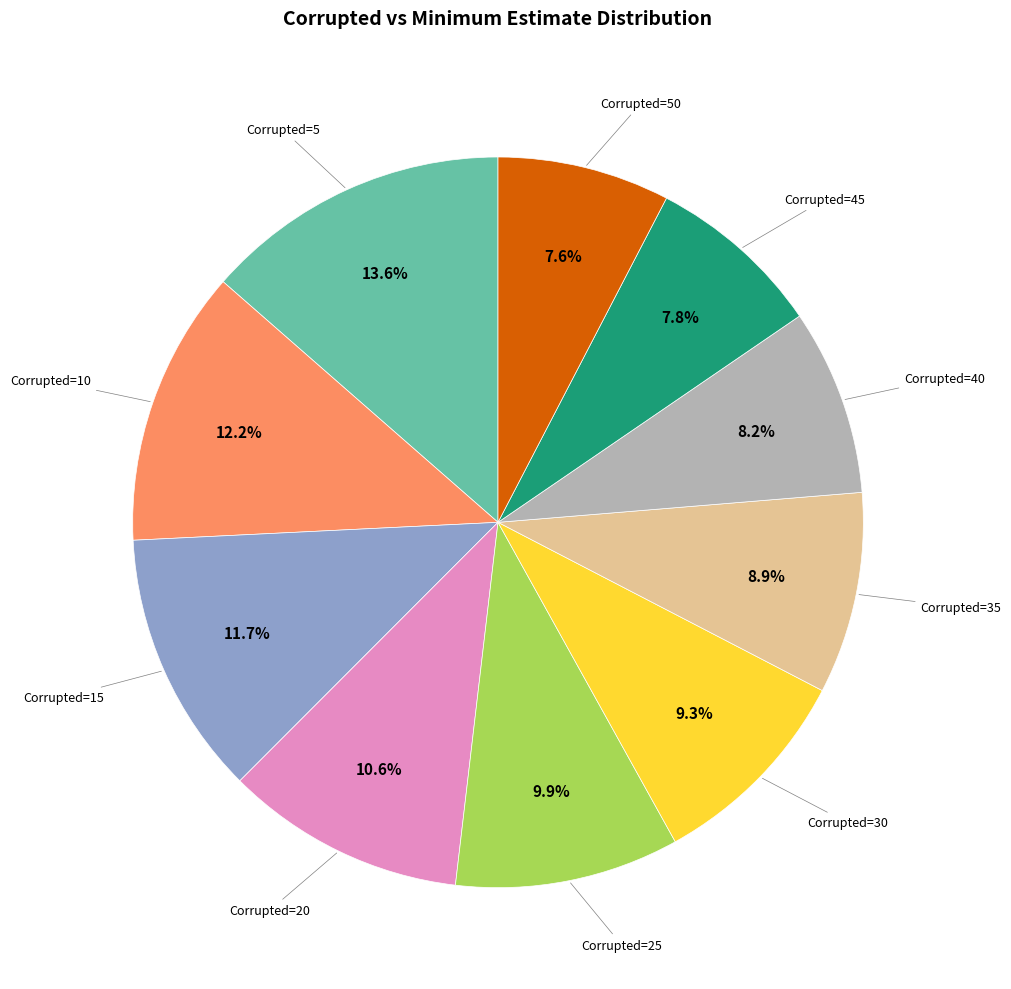

Is there any slice that represents more than half of the pie?

No